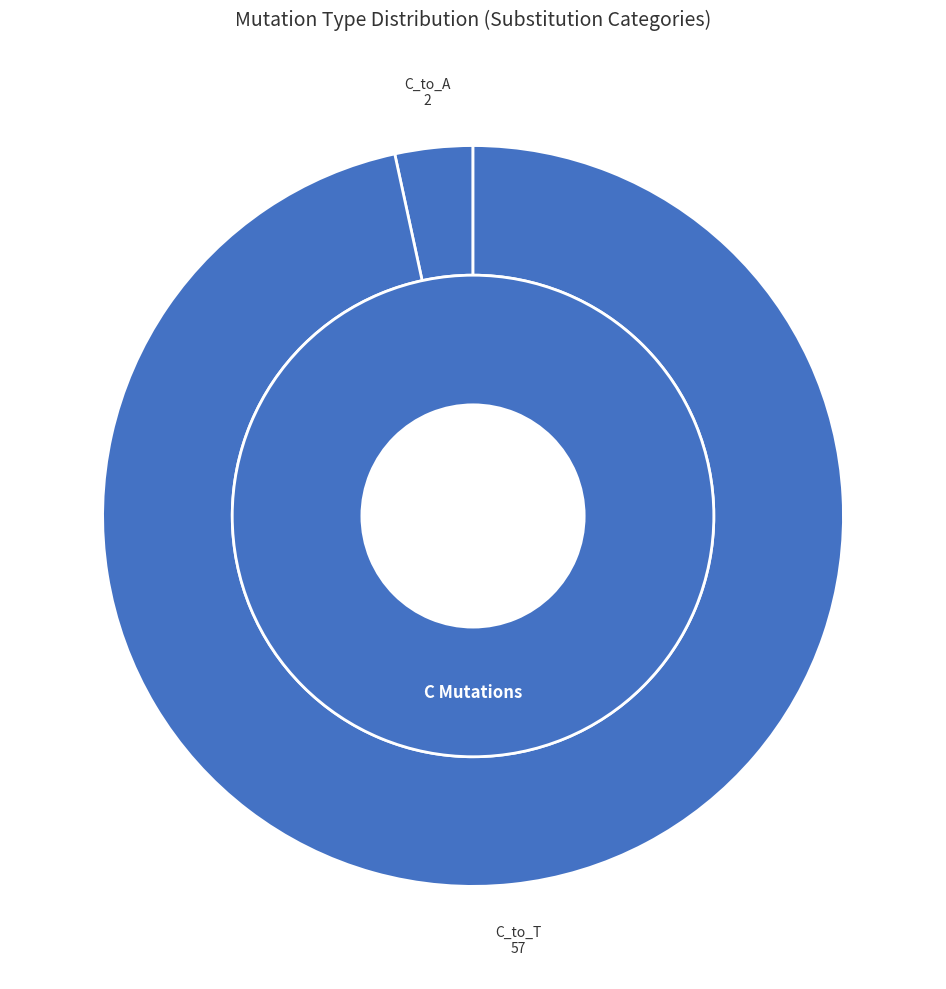

Does T_to_G account for over 50% of the chart?

No